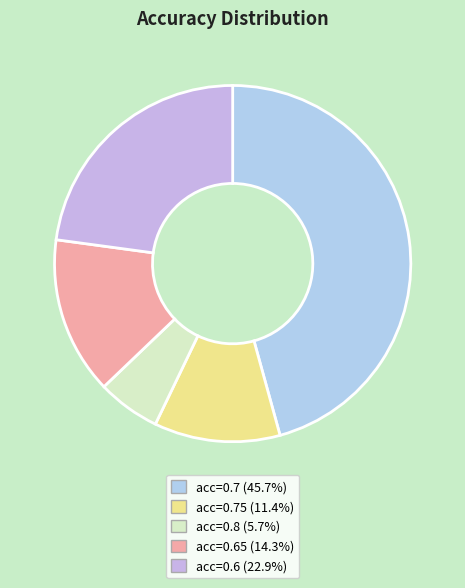

How many slices are in this pie chart?

5